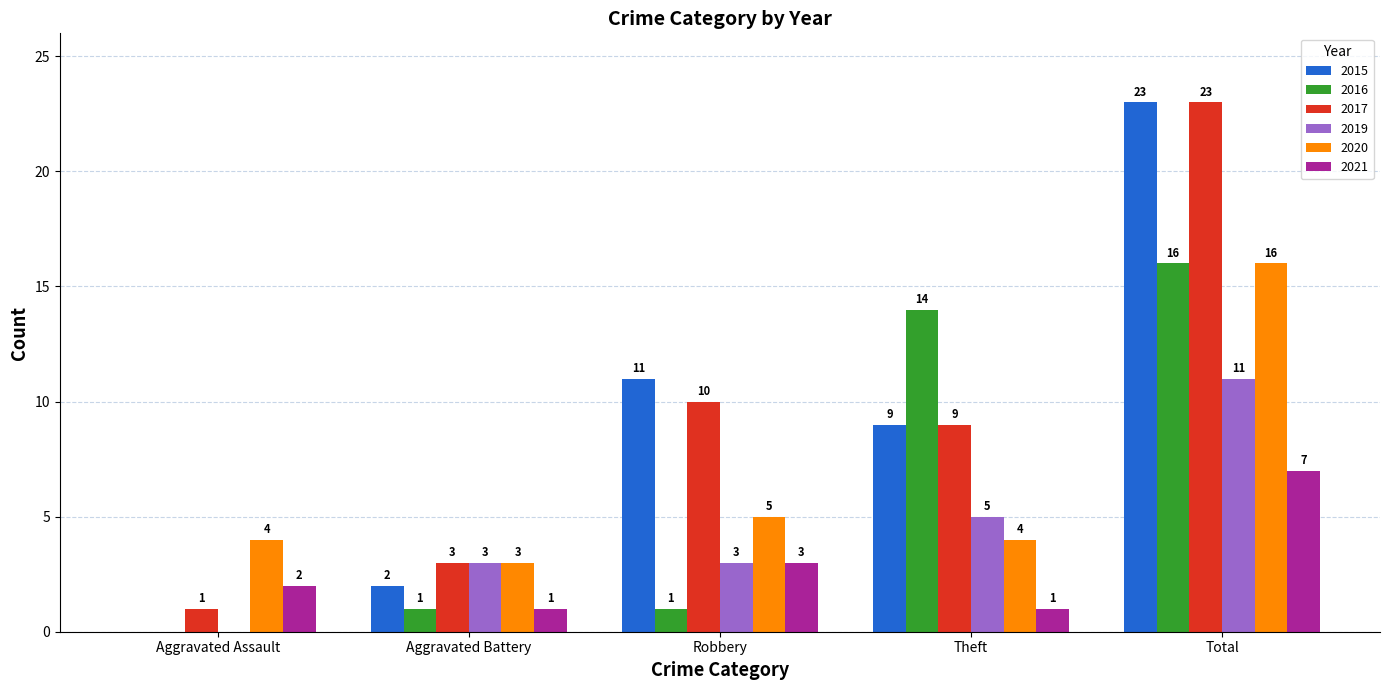

What is the sum of all 2017 values?

46